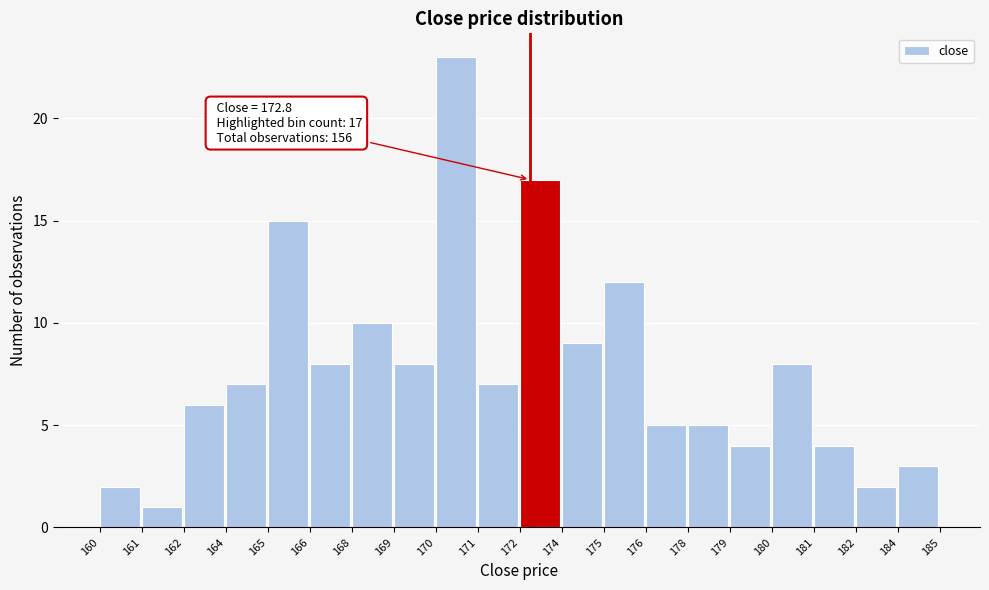

Reading left to right, transcribe all the data shown in this chart.

160=2	161=1	162=6	164=7	165=15	166=8	168=10	169=8	170=23	171=7	172=17	174=9	175=12	176=5	178=5	179=4	180=8	181=4	182=2	184=3